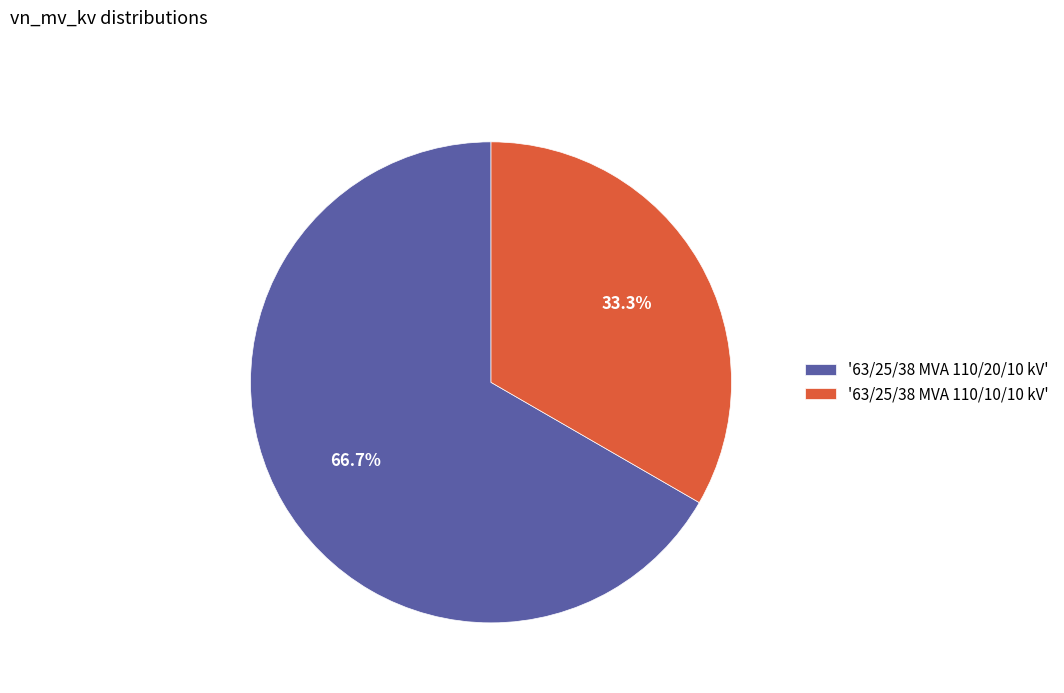

Rank the categories by value from highest to lowest.

'63/25/38 MVA 110/20/10 kV', '63/25/38 MVA 110/10/10 kV'